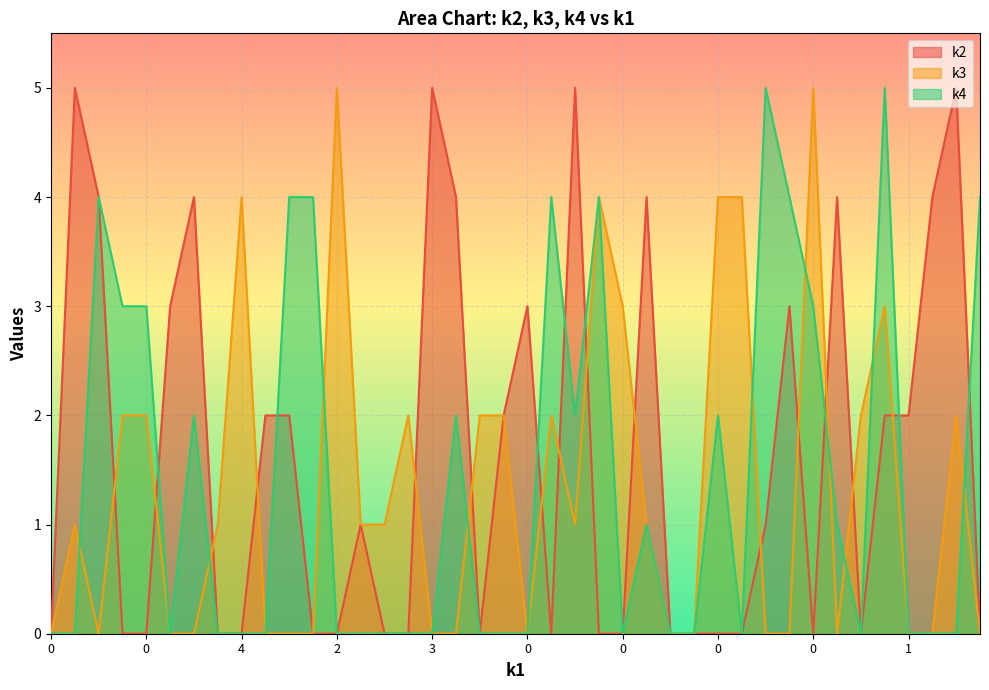

After their last crossing, which series has the higher values: k2 or k3?

k2